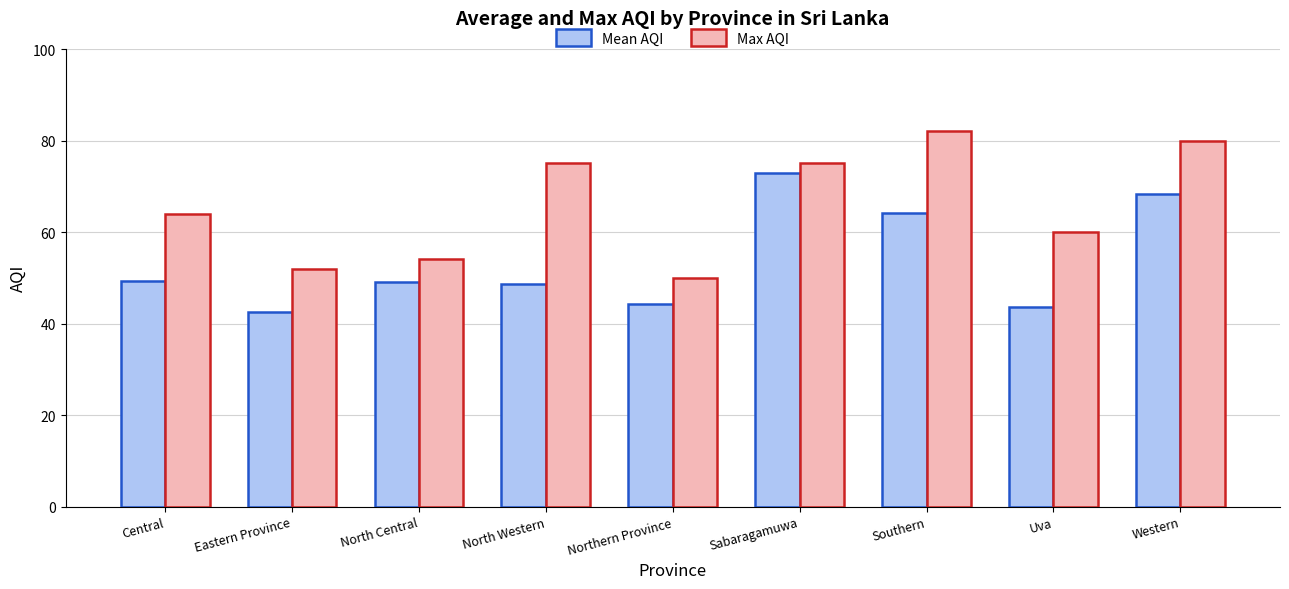

What is the label of the 7th bar from the left?

Southern